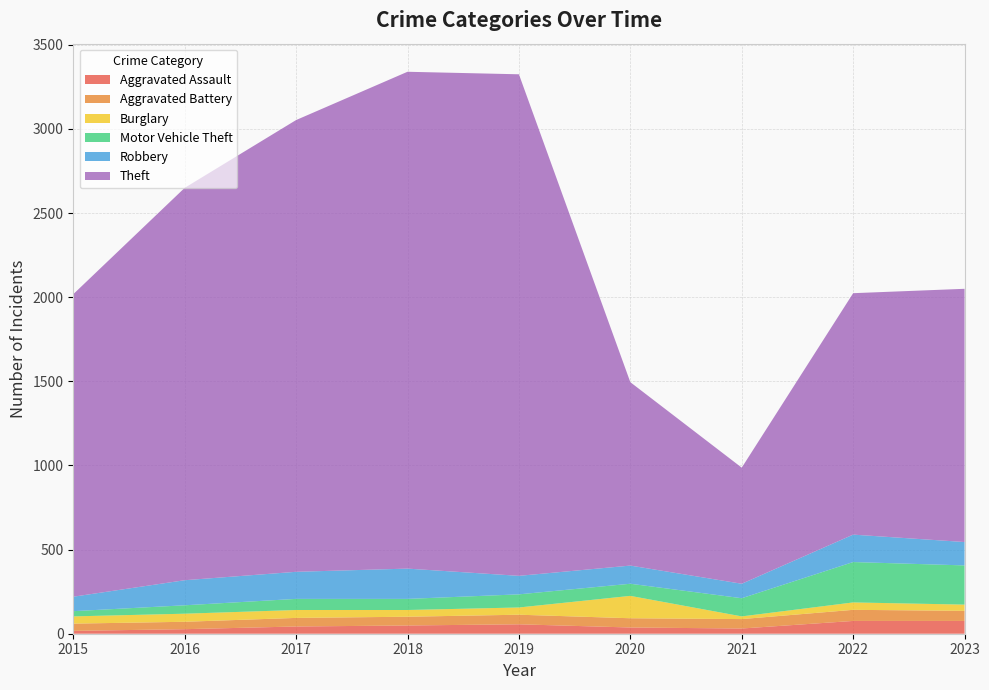

Reading left to right, extract all data points from this chart.

Aggravated Assault: 2015=17	2016=27	2017=43	2018=49	2019=56	2020=37	2021=31	2022=76	2023=76
Aggravated Battery: 2015=43	2016=44	2017=51	2018=52	2019=57	2020=55	2021=56	2022=66	2023=60
Burglary: 2015=43	2016=48	2017=47	2018=40	2019=43	2020=133	2021=16	2022=44	2023=37
Motor Vehicle Theft: 2015=31	2016=50	2017=66	2018=66	2019=78	2020=72	2021=108	2022=240	2023=233
Robbery: 2015=86	2016=149	2017=161	2018=180	2019=110	2020=108	2021=86	2022=163	2023=139
Theft: 2015=1798	2016=2332	2017=2685	2018=2953	2019=2981	2020=1090	2021=690	2022=1435	2023=1505